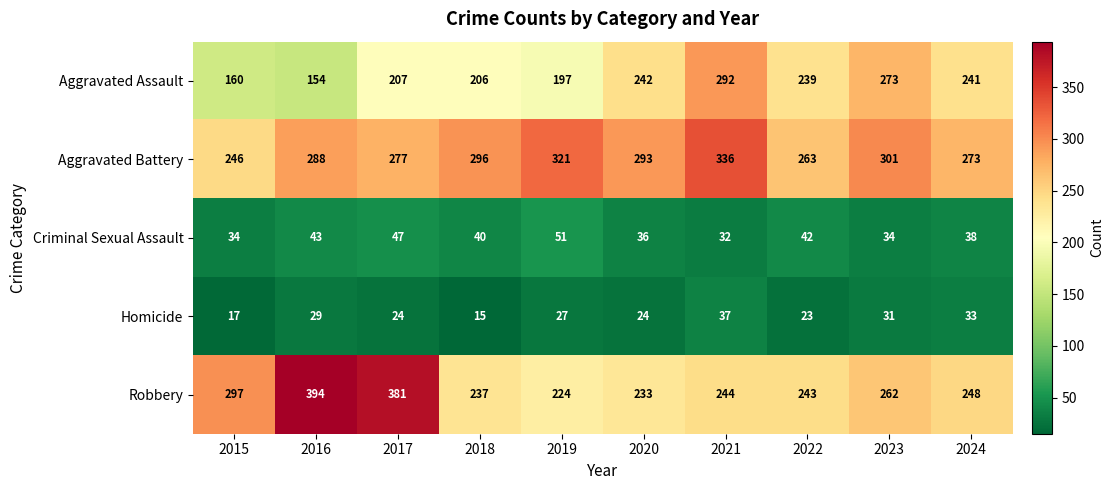

Where does the Aggravated Battery series first go above 293?

2018